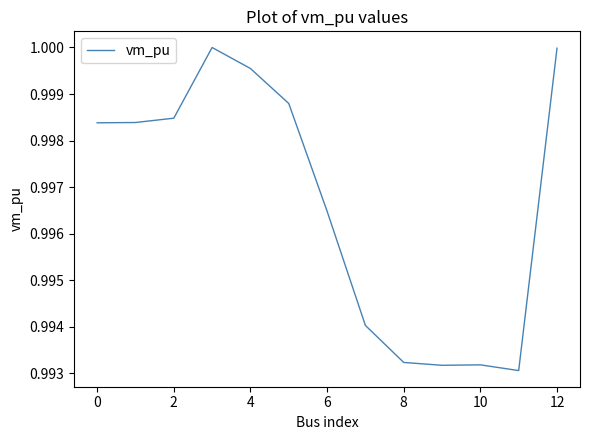

What is the sum of all values?

13.0